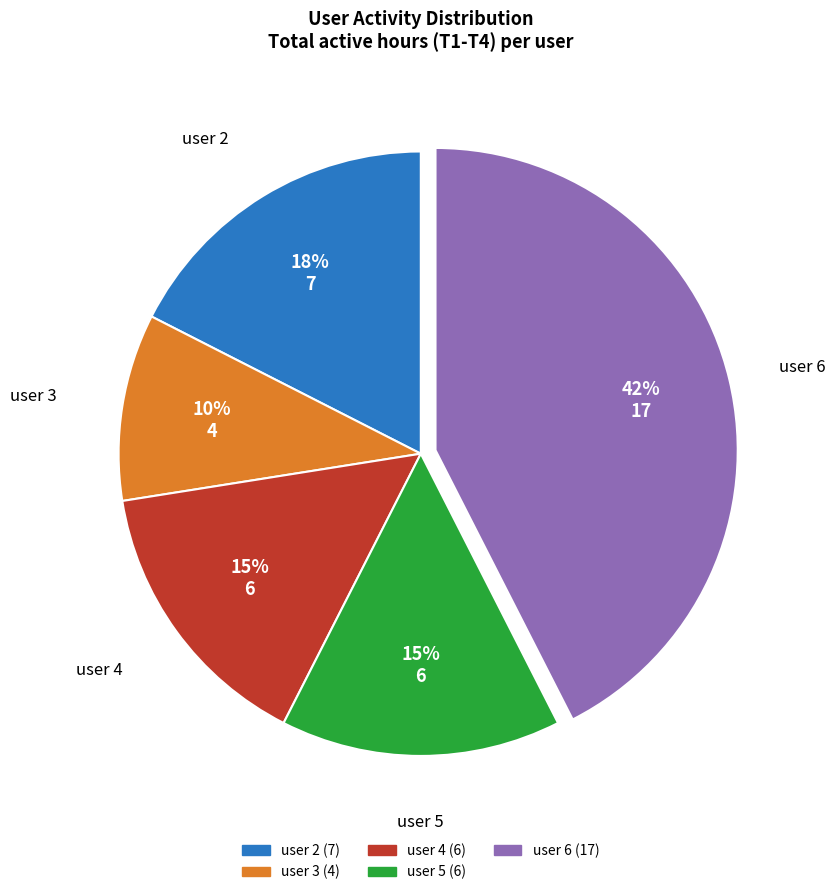

Does any single category account for the majority?

No